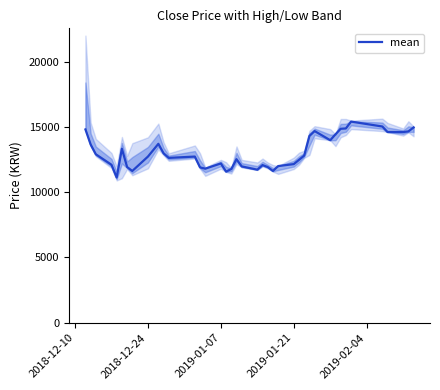

What is the minimum value shown in the chart?

11118